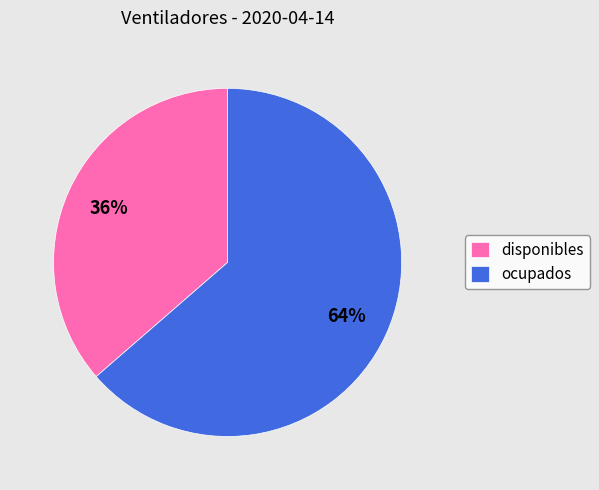

To the nearest percent, what is the average slice percentage?

50%